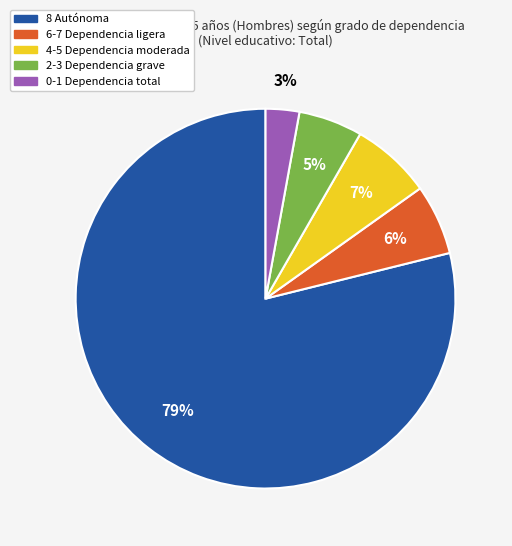

Which slice is the smallest?

0-1 Dependencia total